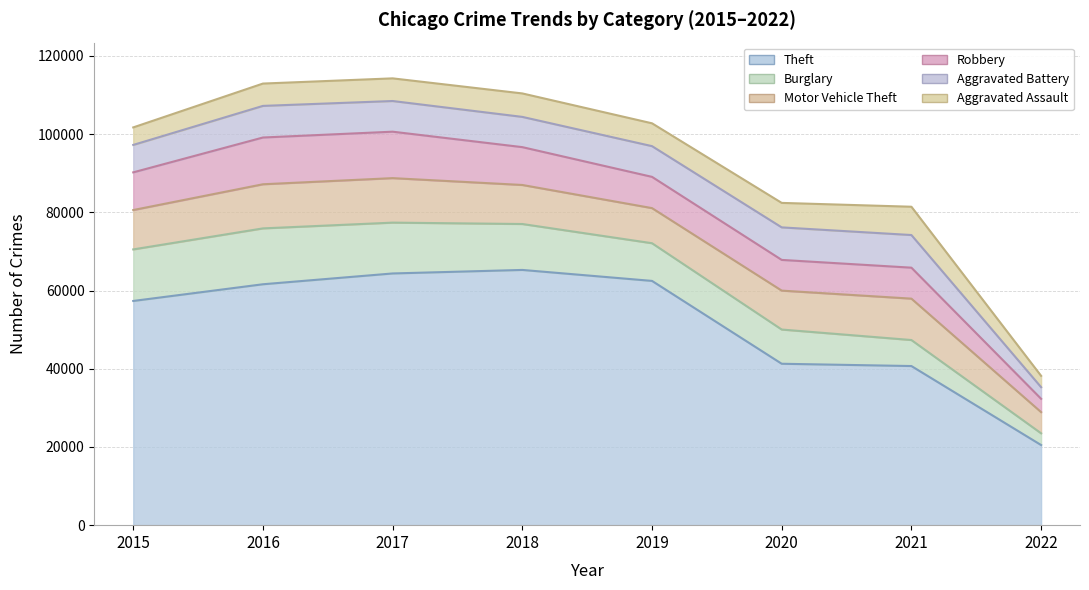

Which series ends up on top after the final intersection of Robbery and Aggravated Battery?

Robbery